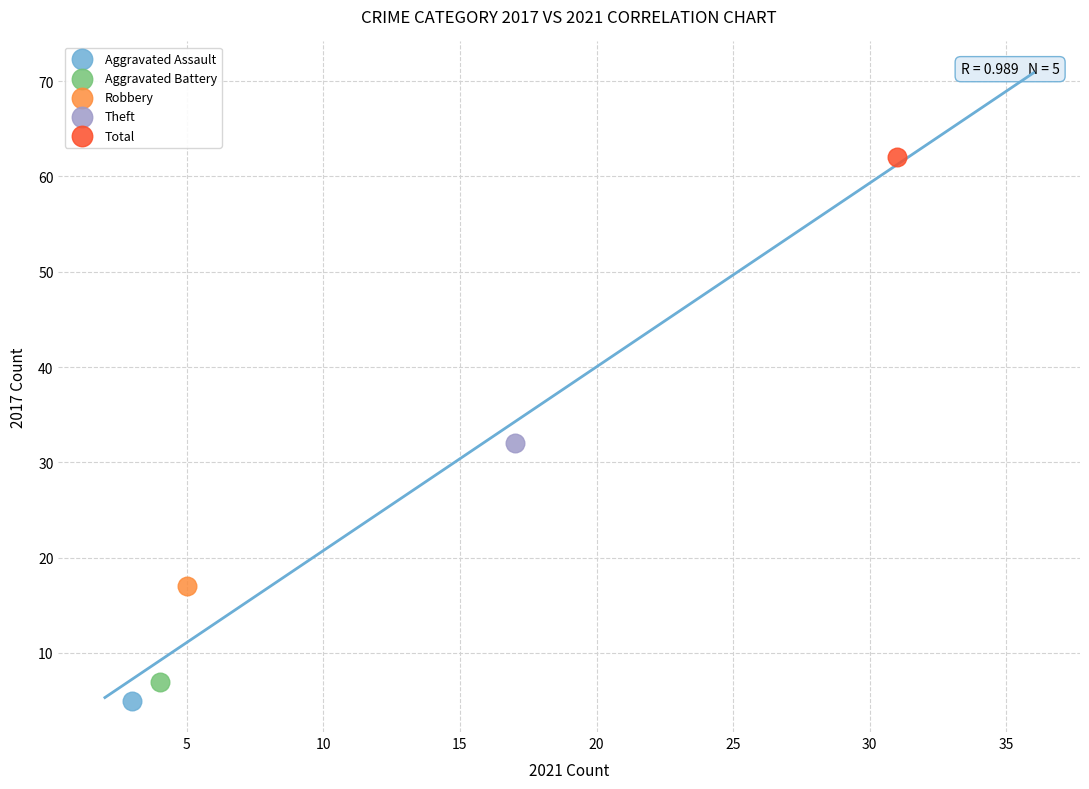

Which series contains the lowest Y value?

Aggravated Assault